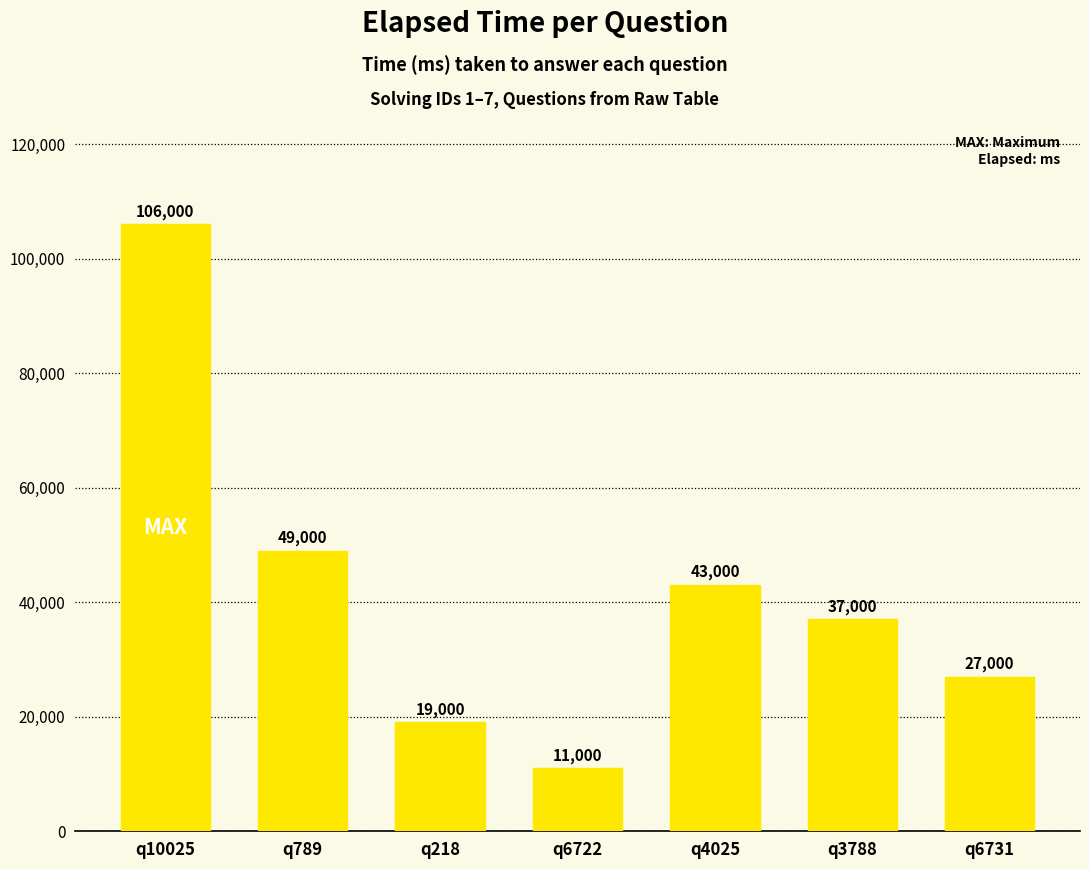

Reading left to right, transcribe all the data shown in this chart.

q10025=106000	q789=49000	q218=19000	q6722=11000	q4025=43000	q3788=37000	q6731=27000